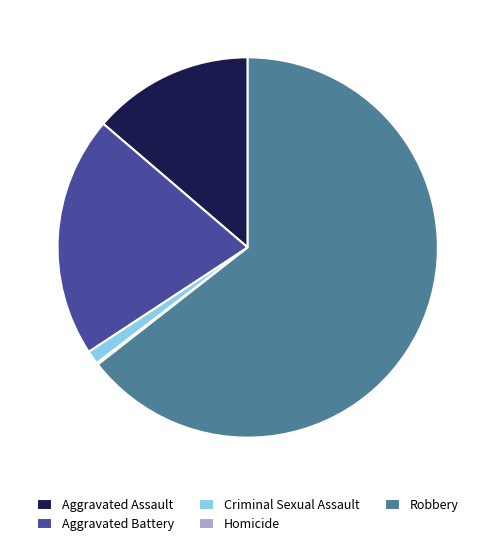

Combined, do Aggravated Battery and Robbery account for over 50%?

Yes